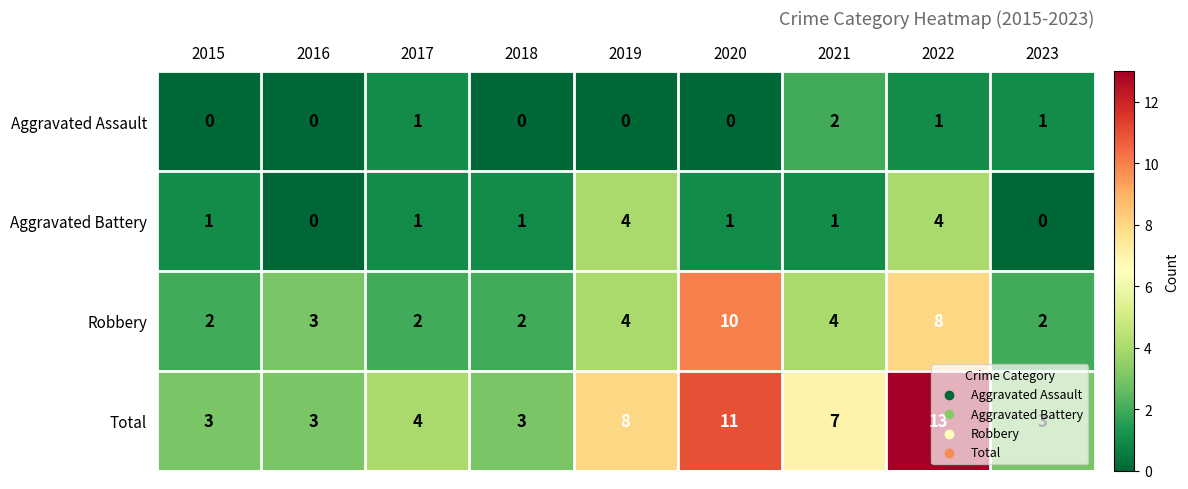

At which category is the sum across all series the highest?

2022